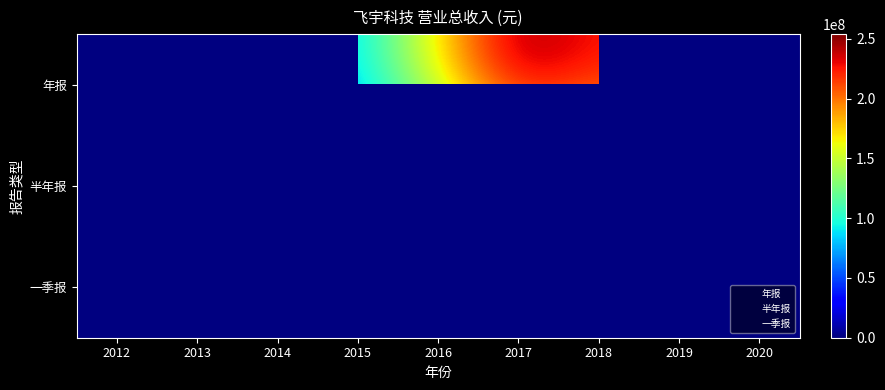

True or false: 半年报 has a value of 43523027.8 at 2015.

True